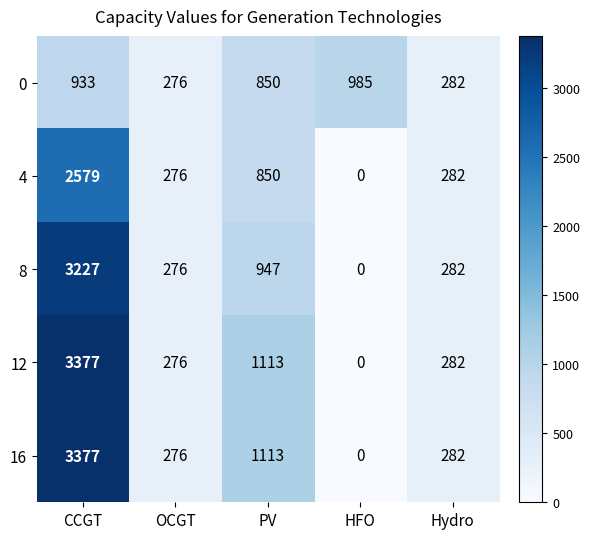

What is the sum of the 16 values at Hydro and PV?

1395